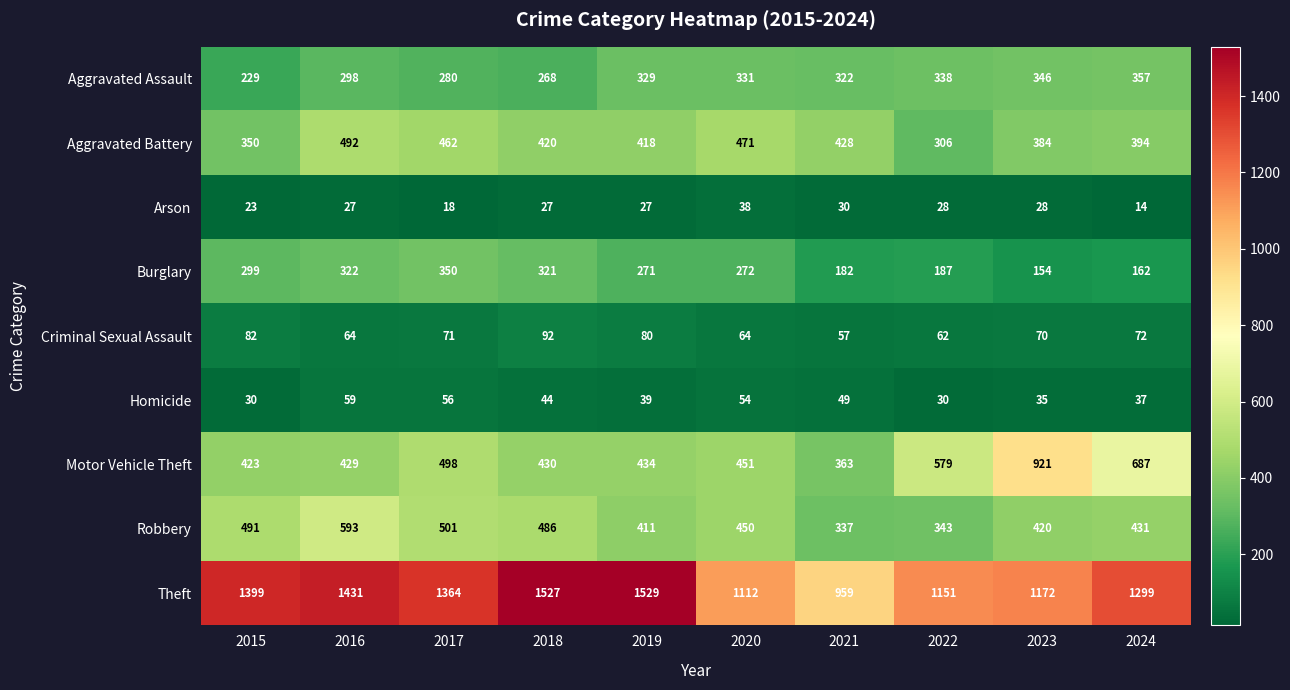

How many distinct data groups are displayed?

9